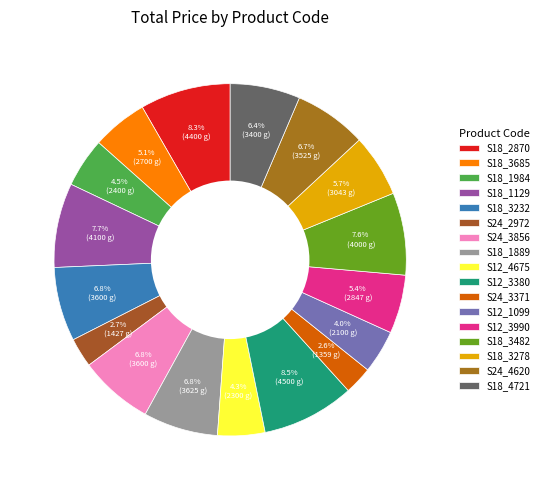

Is it true that S18_3482 is 15% of the pie?

False